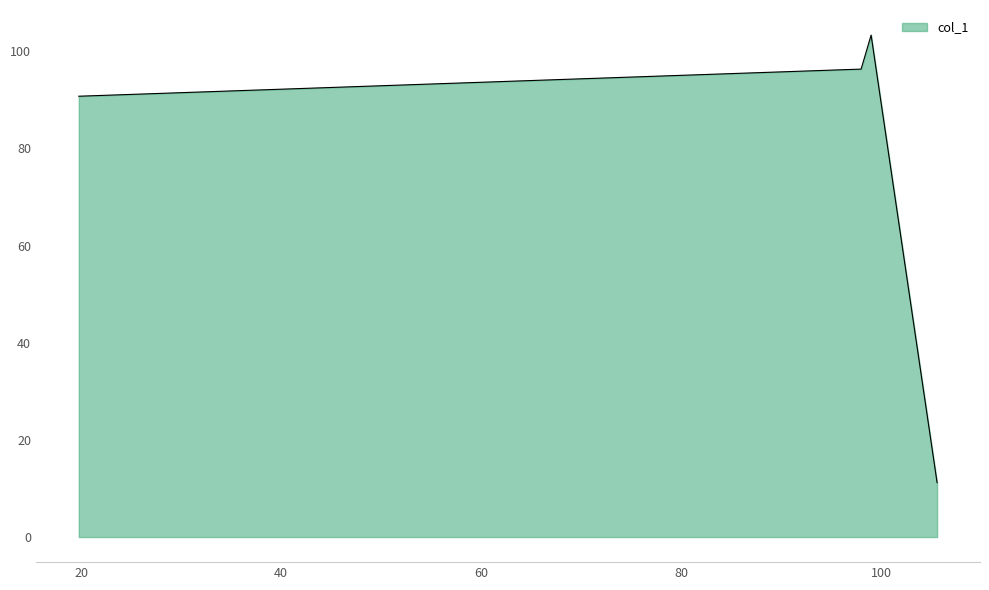

How many interior local peaks (higher than both neighbors) does the data have?

1